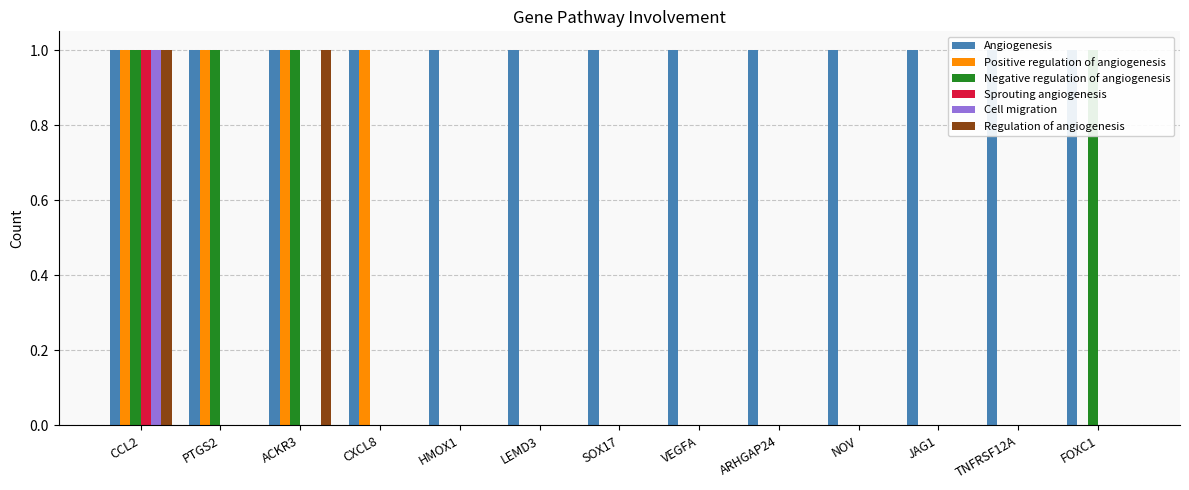

The Positive regulation of angiogenesis series shows 0 at LEMD3. True or false?

True